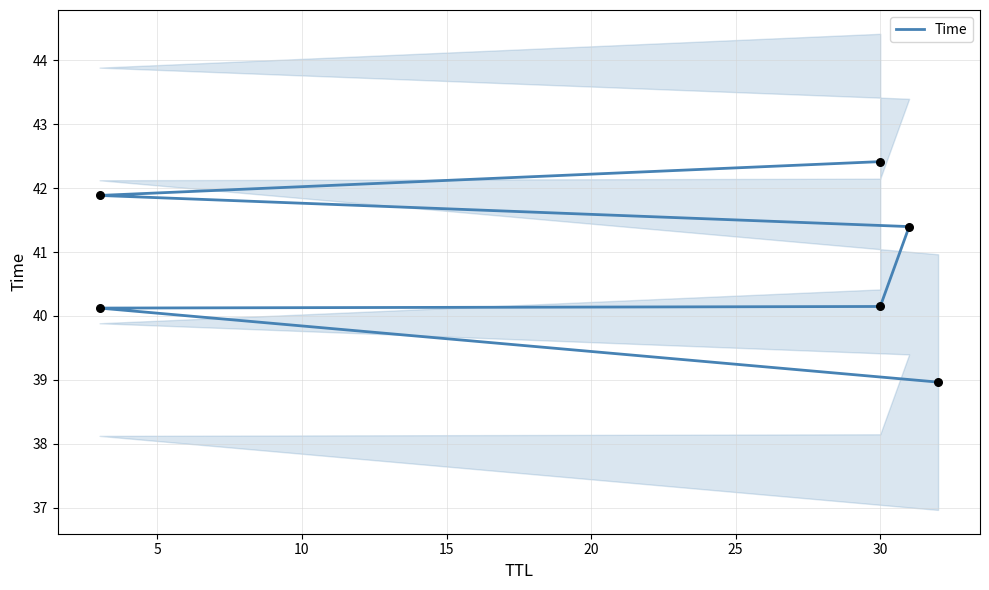

What is the change in value from 0 to 25?

+3.5